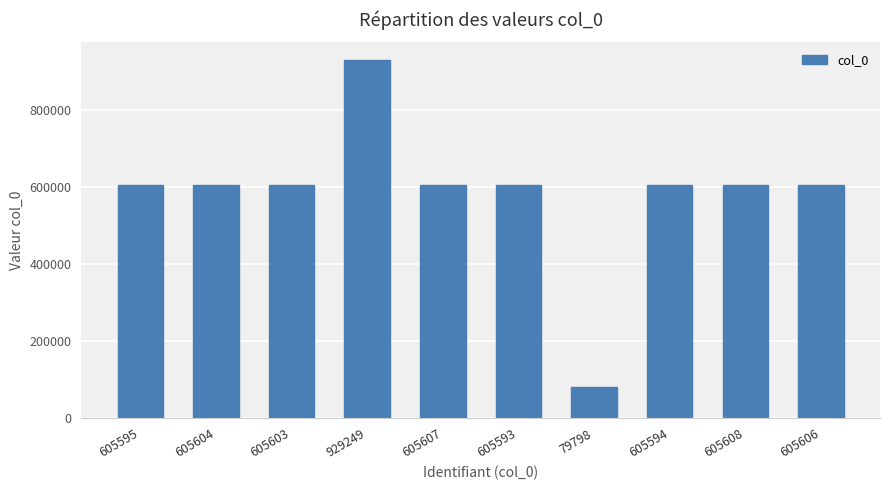

What is the difference between the maximum and minimum values?

849451